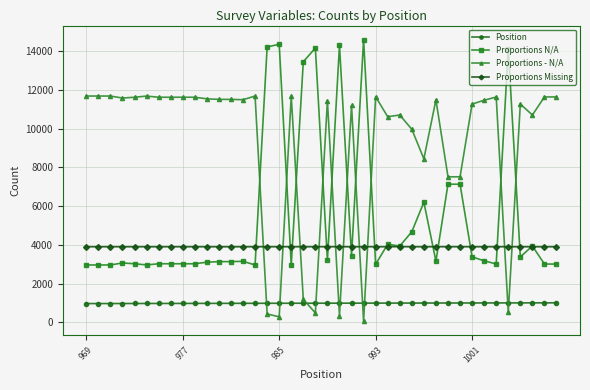

True or false: Proportions - N/A has more than 1 interior local peaks.

True